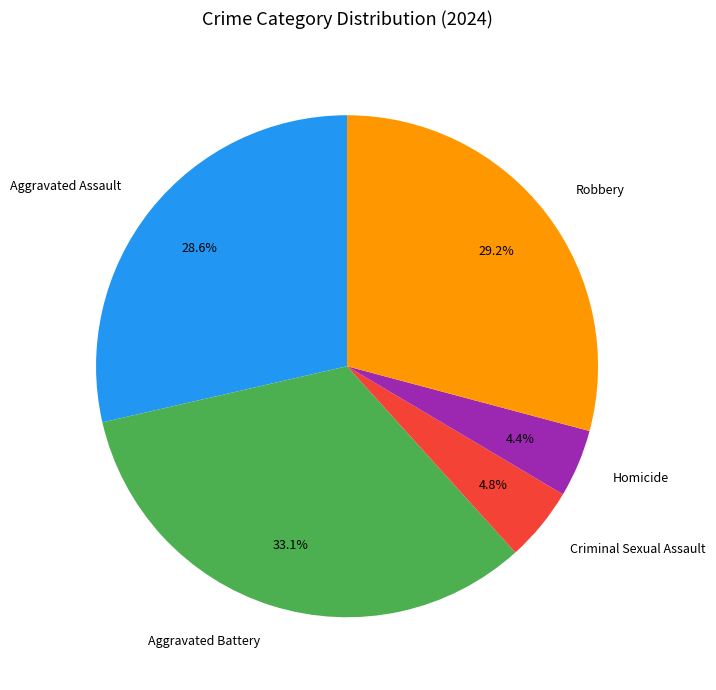

To the nearest percent, what is the combined percentage of Aggravated Assault and Aggravated Battery?

62%